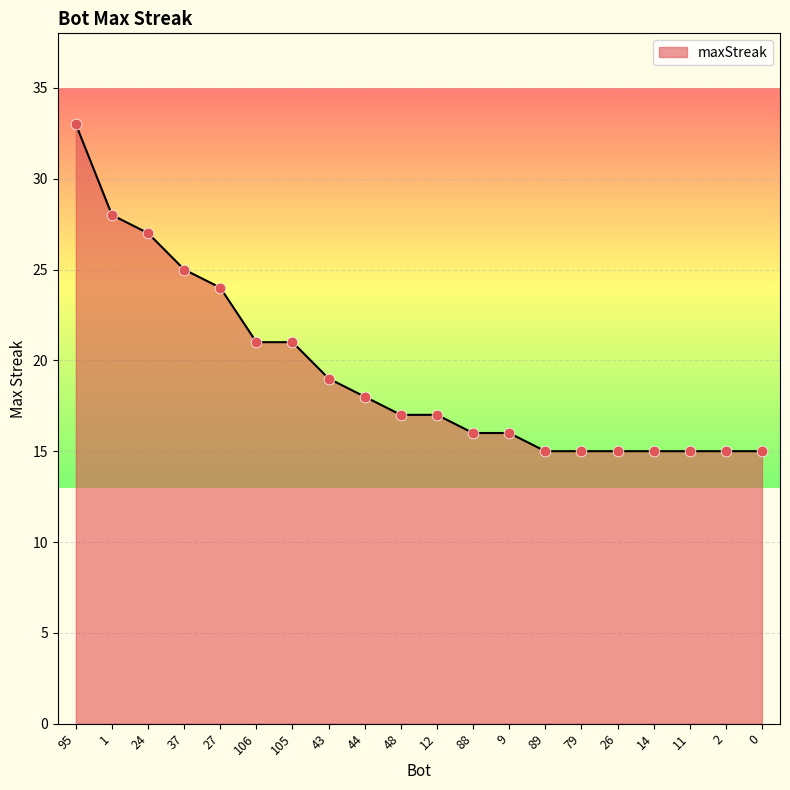

What is the change in value from 27 to 14?

-9